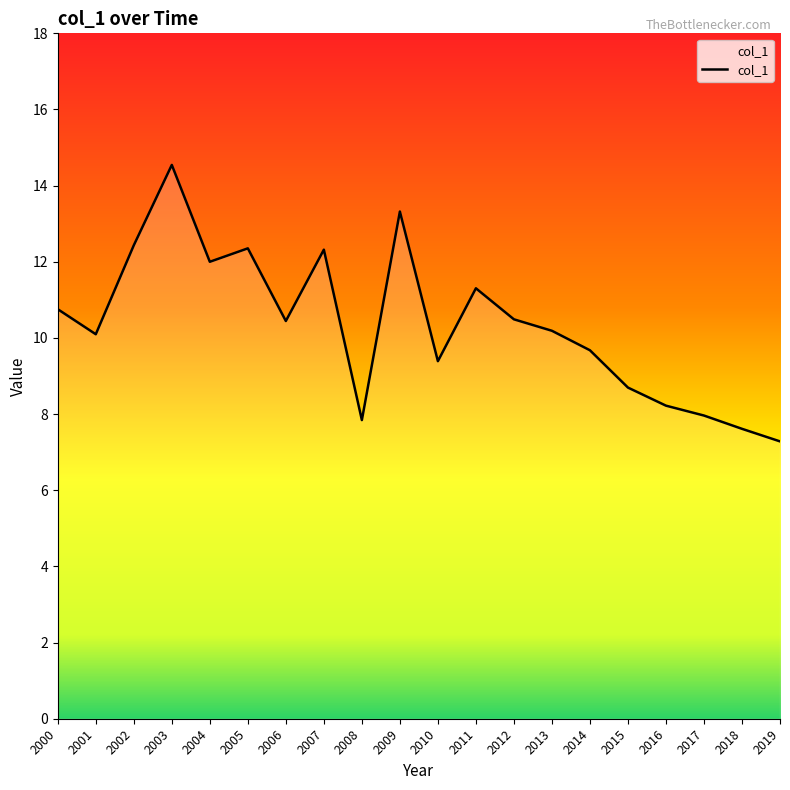

At which category does the chart reach its peak across all series?

2003